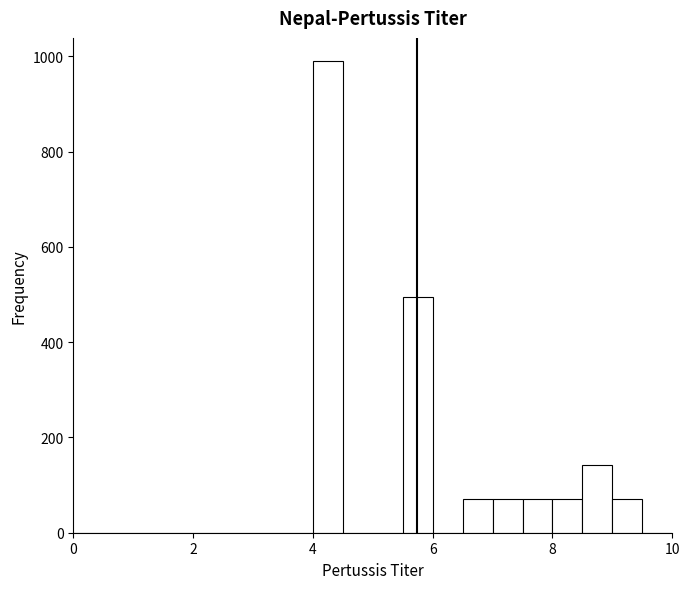

Read against the x-axis, roughly where is the centre of the tallest bar?

4.2